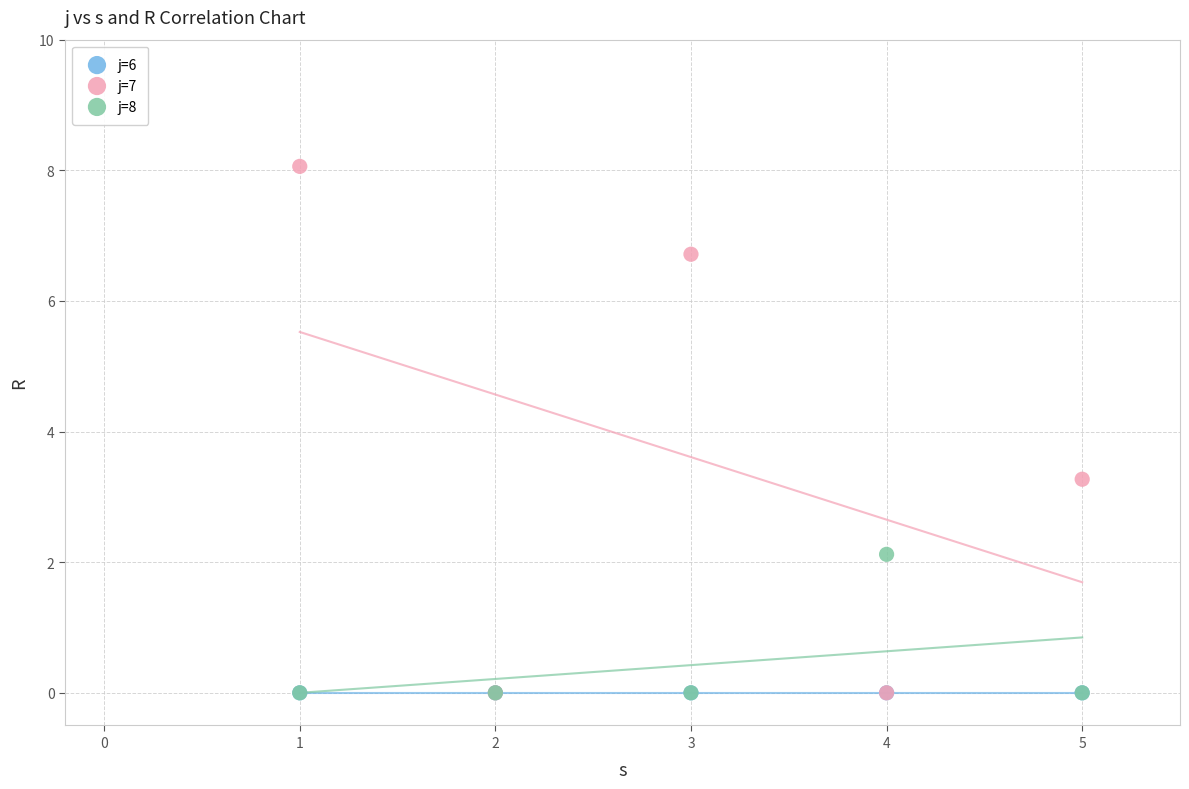

In the j=7 series, what Y value is closest to 4?

3.3